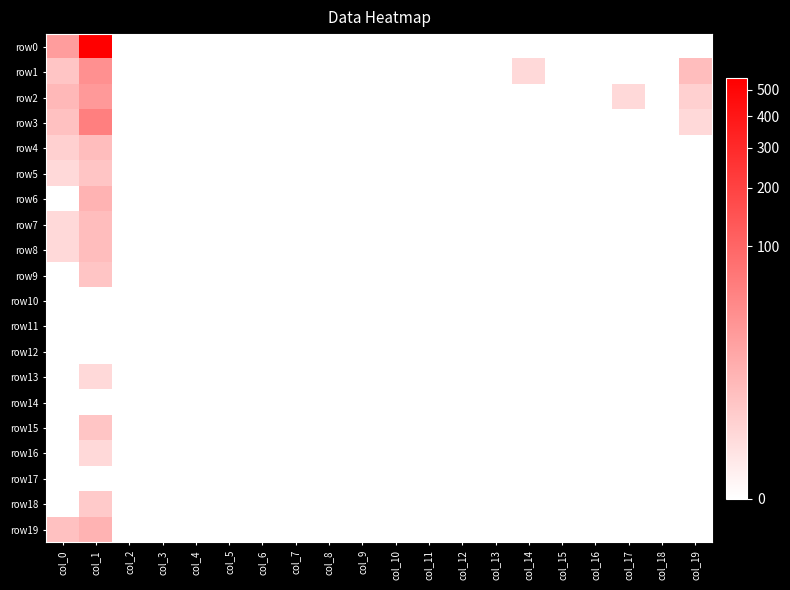

What is the maximum value shown in the chart?

549